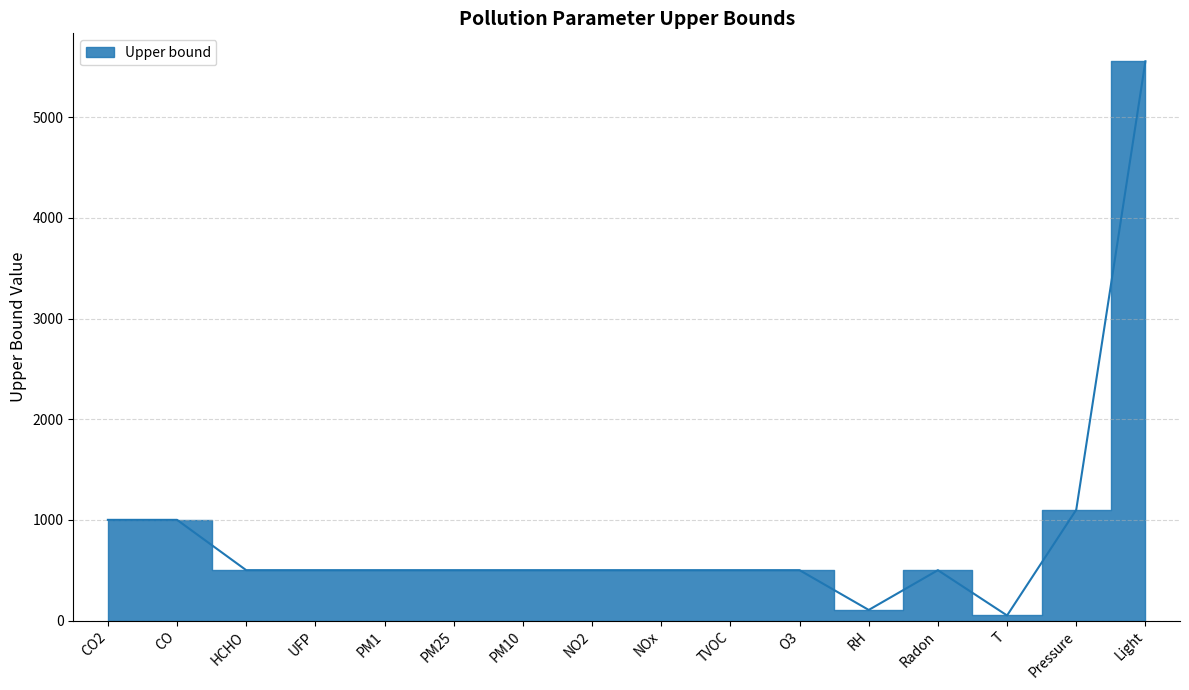

List the labels in order of value, largest first.

Light, Pressure, CO2, CO, HCHO, UFP, PM1, PM25, PM10, NO2, NOx, TVOC, O3, Radon, RH, T